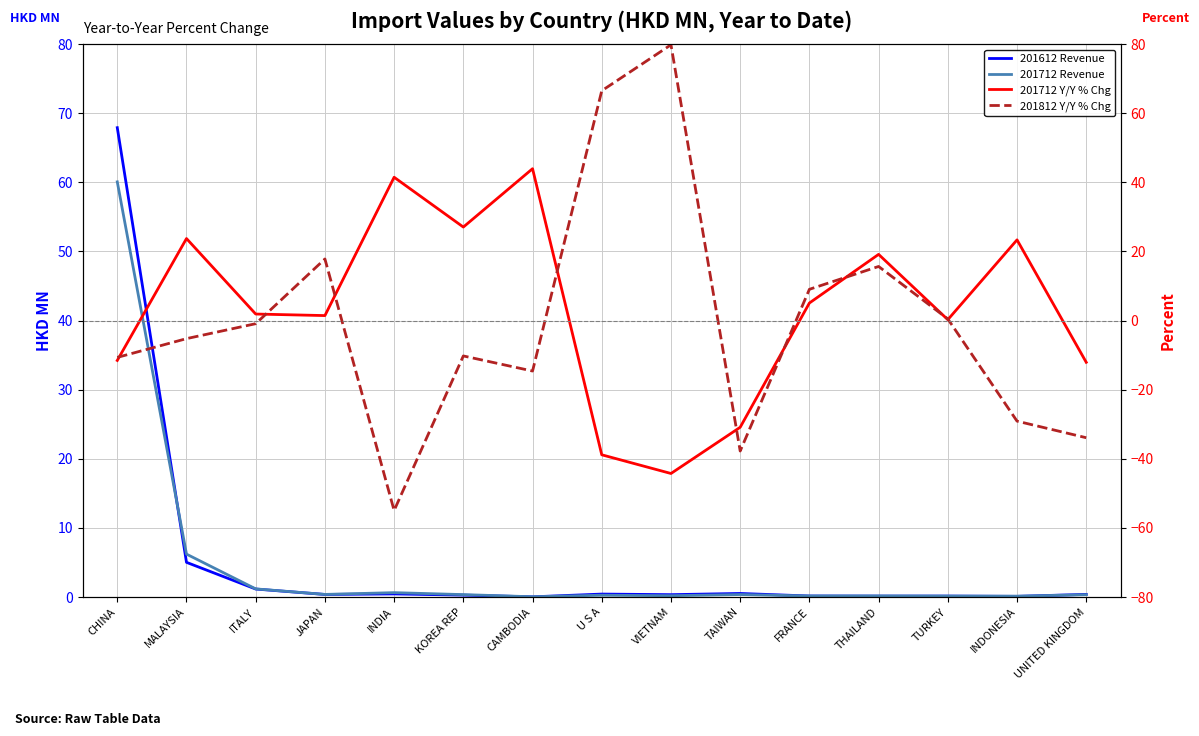

Where does the 201712 Y/Y % Chg series first go above 1?

MALAYSIA